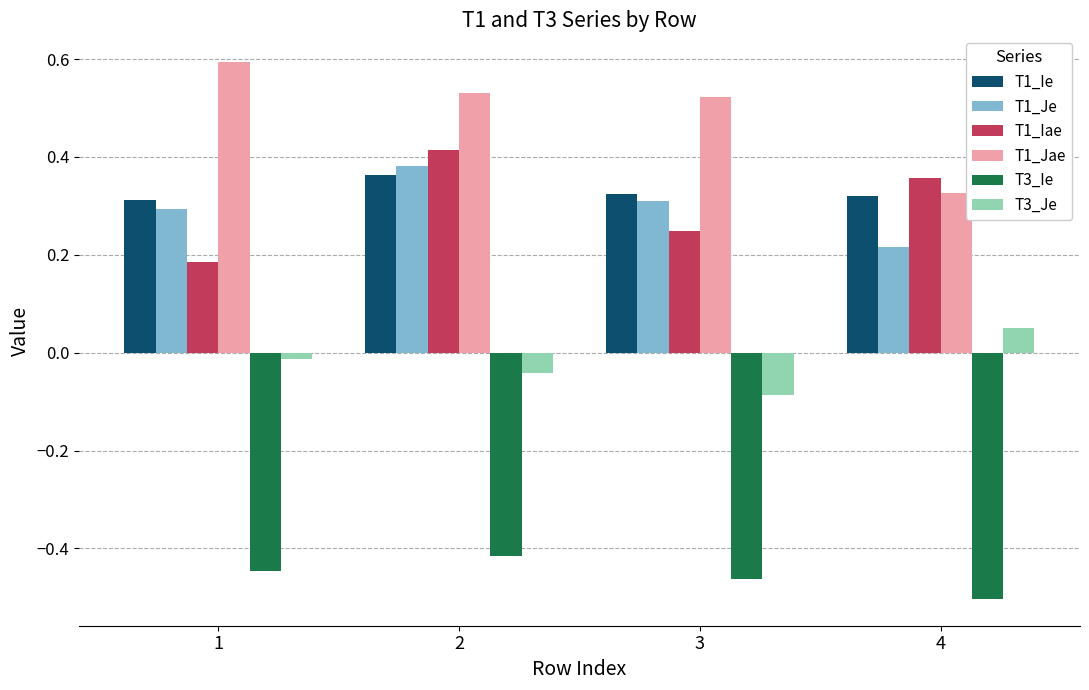

Which series has the largest total across all categories?

T1_Jae